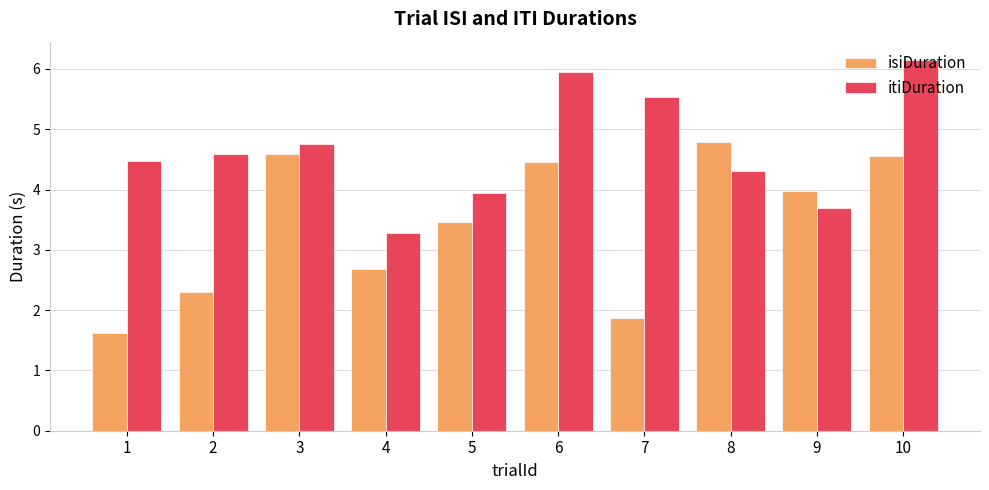

What is the spread (max minus min) of values at 5?

0.5